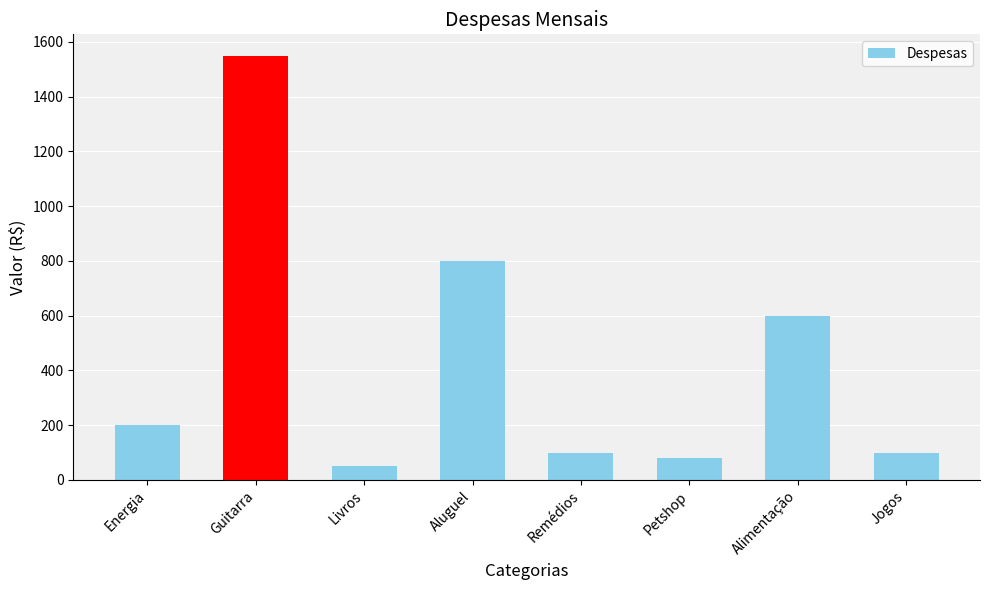

What is the smallest value displayed?

50